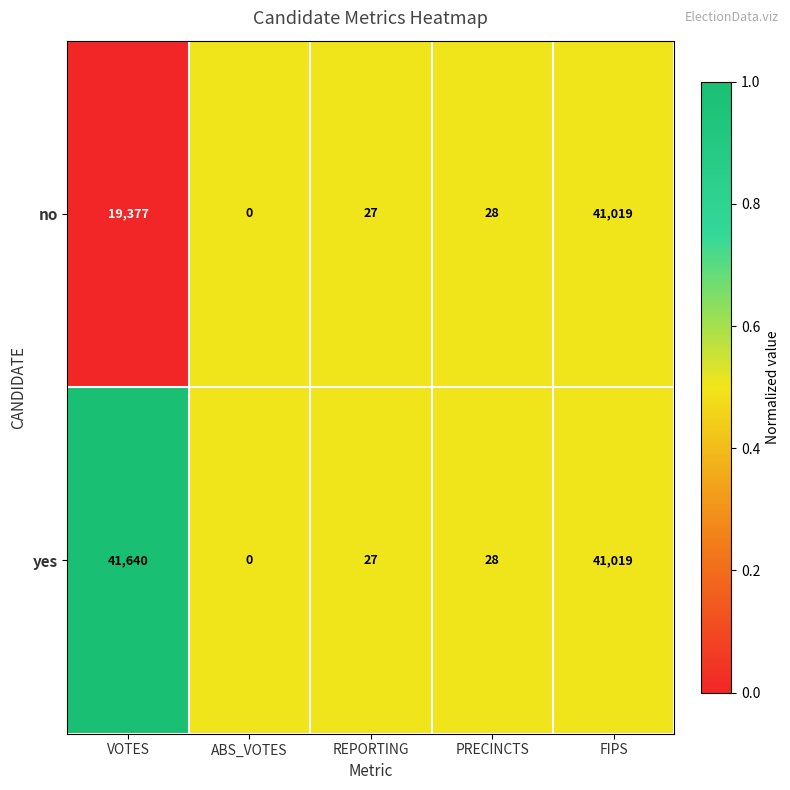

Which category has the highest value across all series?

VOTES